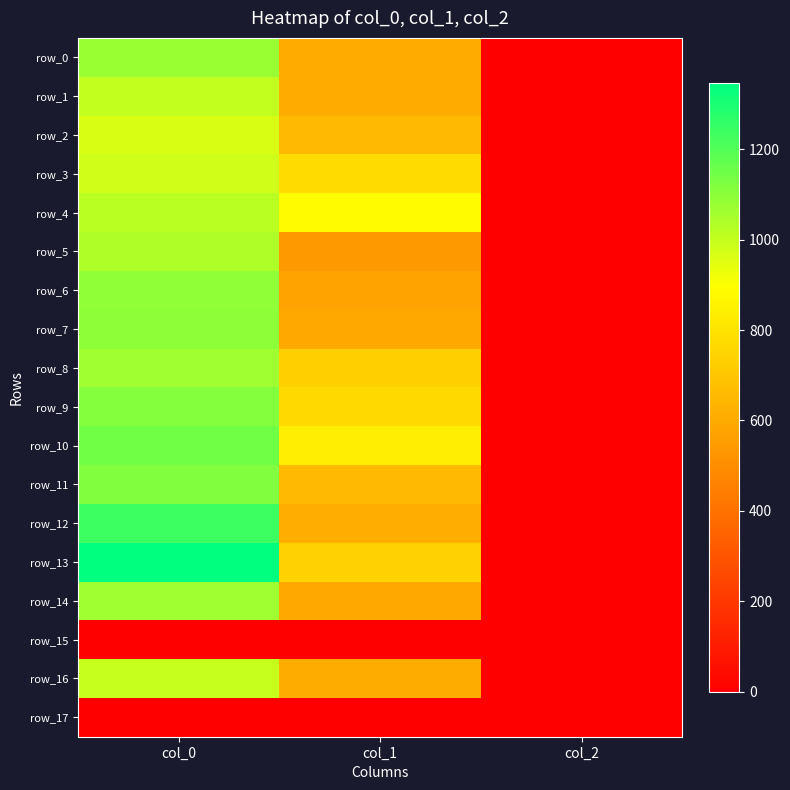

At col_1, list the series in order from largest to smallest.

row_4, row_10, row_3, row_9, row_13, row_8, row_2, row_11, row_12, row_16, row_0, row_1, row_7, row_14, row_6, row_5, row_15, row_17